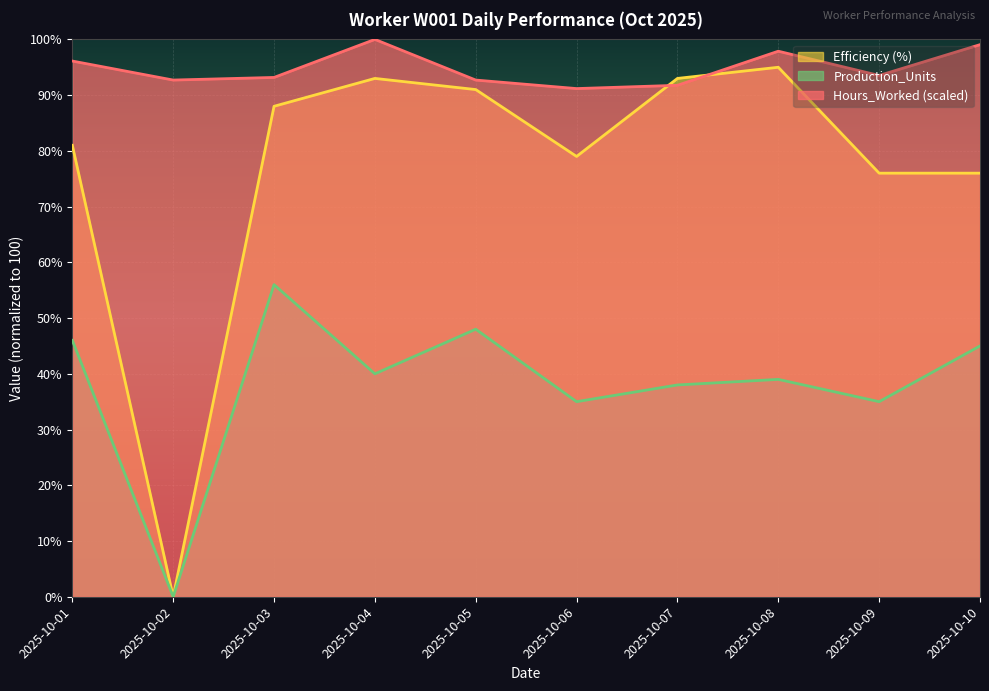

List the series in order of their peak value, highest first.

Hours_Worked (scaled), Efficiency (%), Production_Units